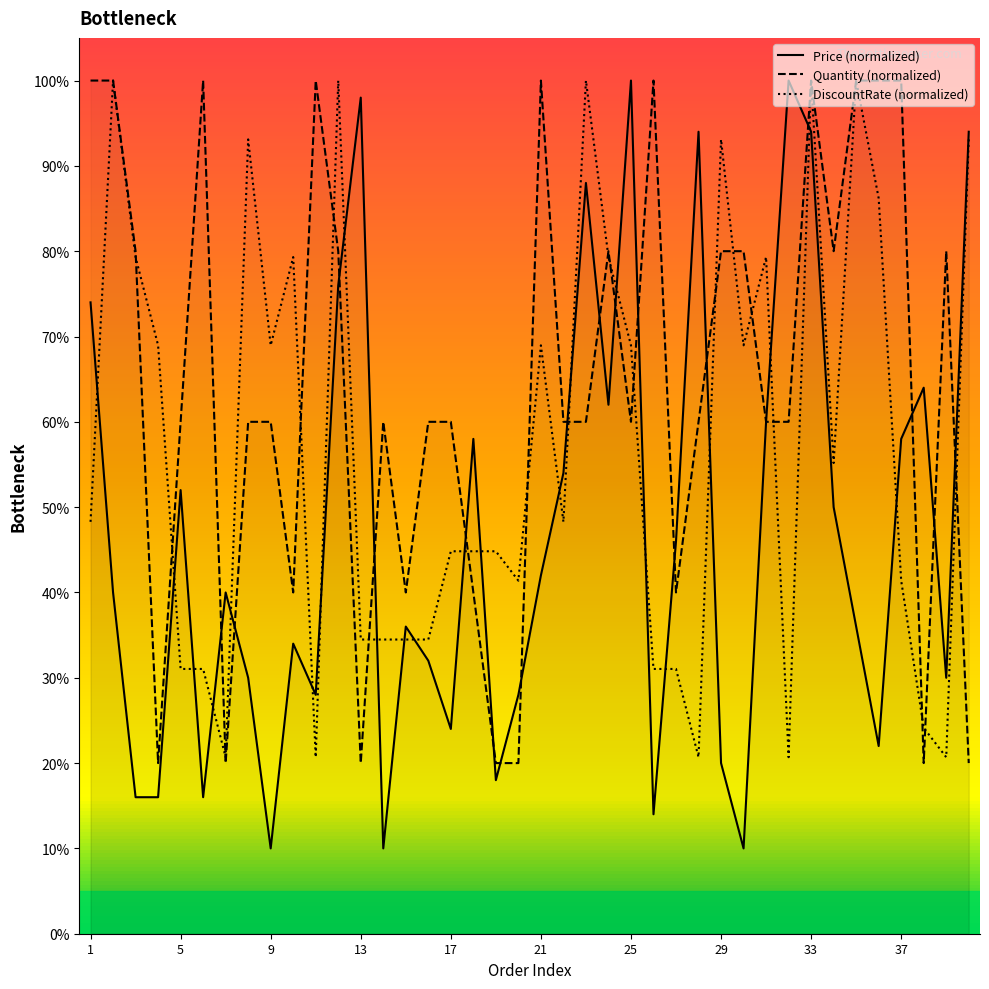

Which series has the largest range (max minus min)?

Price (normalized)